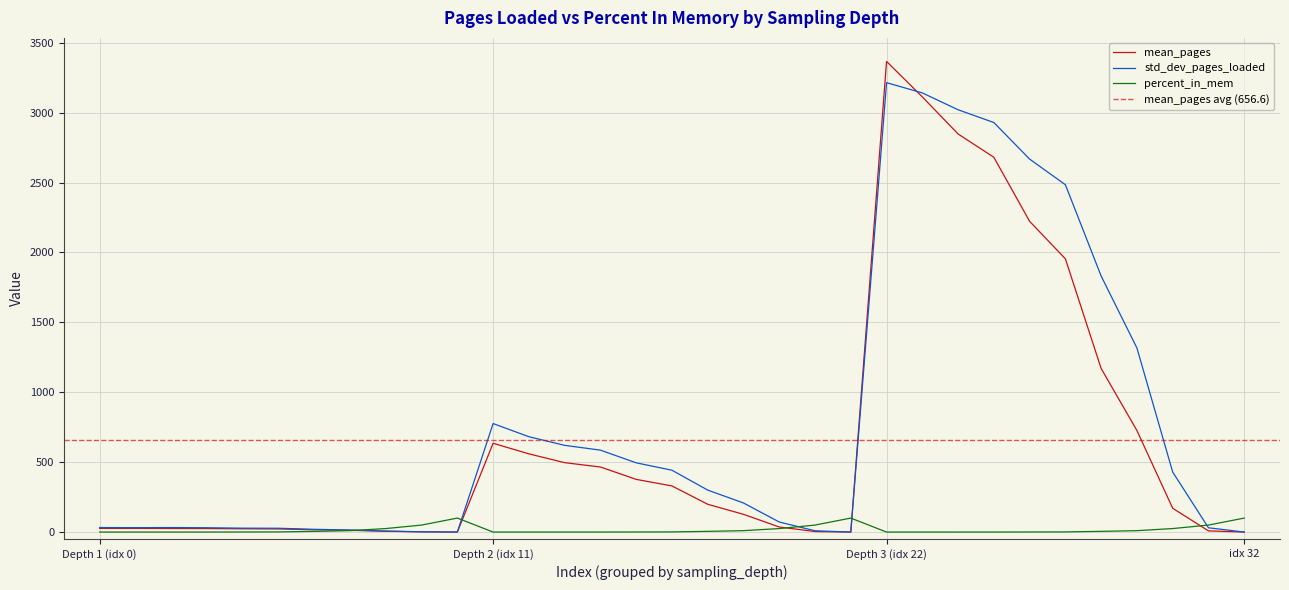

What is the highest value of the mean_pages series?

3366.1